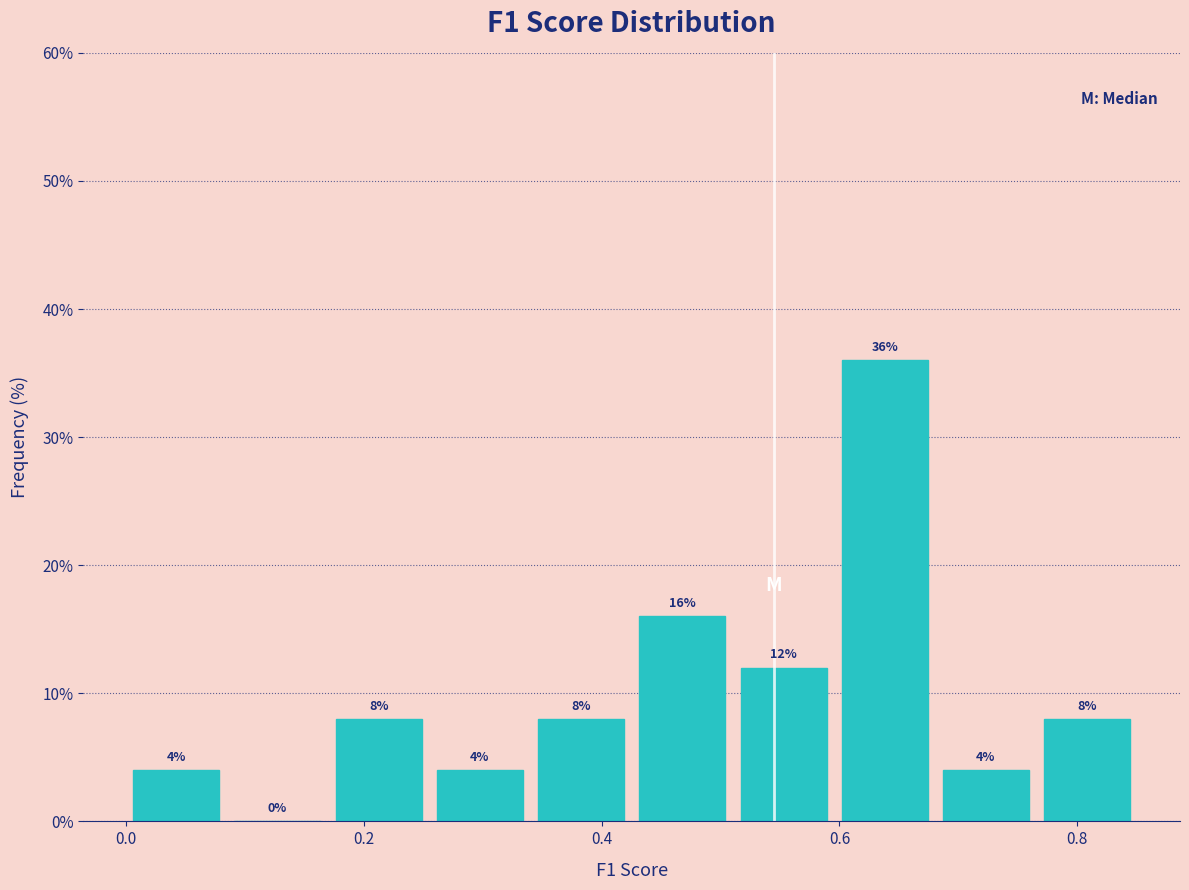

Reading left to right, transcribe this chart: for each bar, give the range it covers on the x-axis and its height. The bar edges are not printed on the chart, so give them approximately, as read against the axis.

0.00 to 0.08: 4
0.08 to 0.18: 0
0.18 to 0.26: 8
0.26 to 0.34: 4
0.34 to 0.42: 8
0.42 to 0.52: 16
0.52 to 0.60: 12
0.60 to 0.68: 36
0.68 to 0.76: 4
0.76 to 0.86: 8